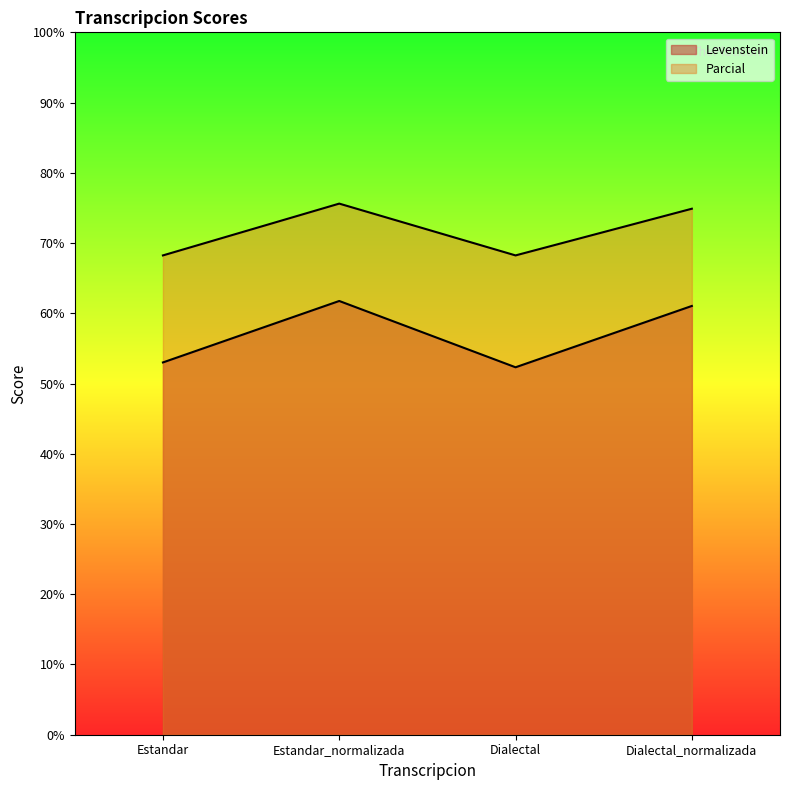

The Levenstein series shows 83.7 at Dialectal. True or false?

False